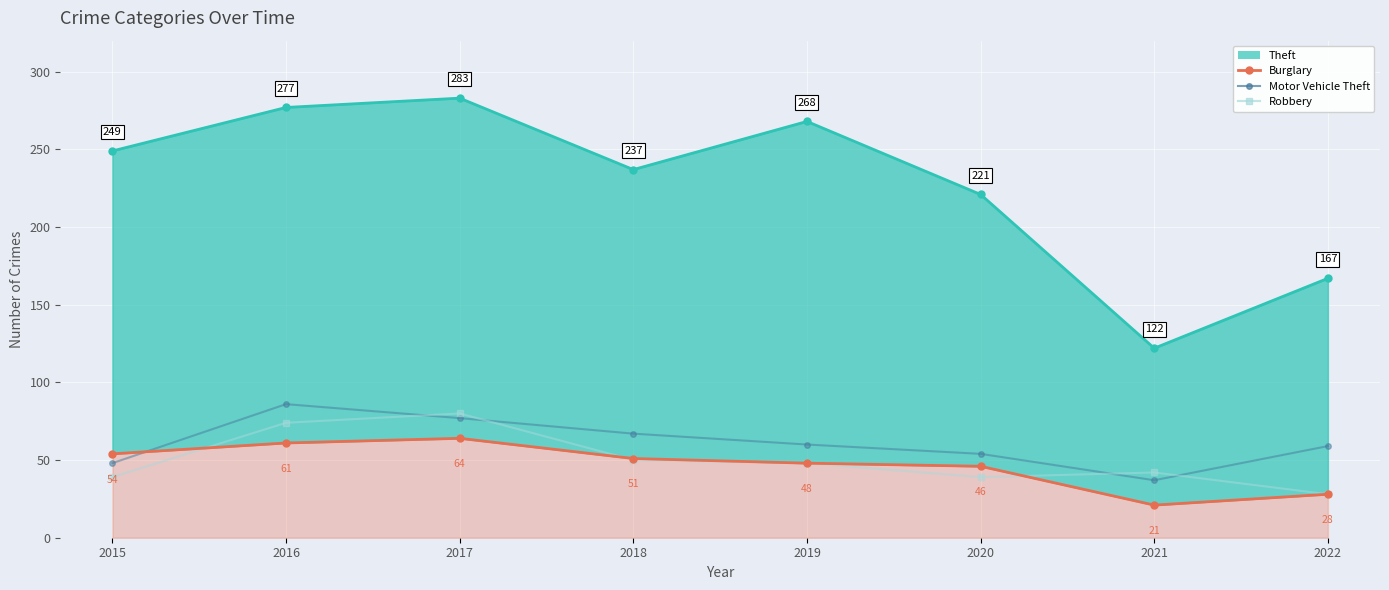

Which series ends up on top after the final intersection of Burglary and Robbery?

Robbery